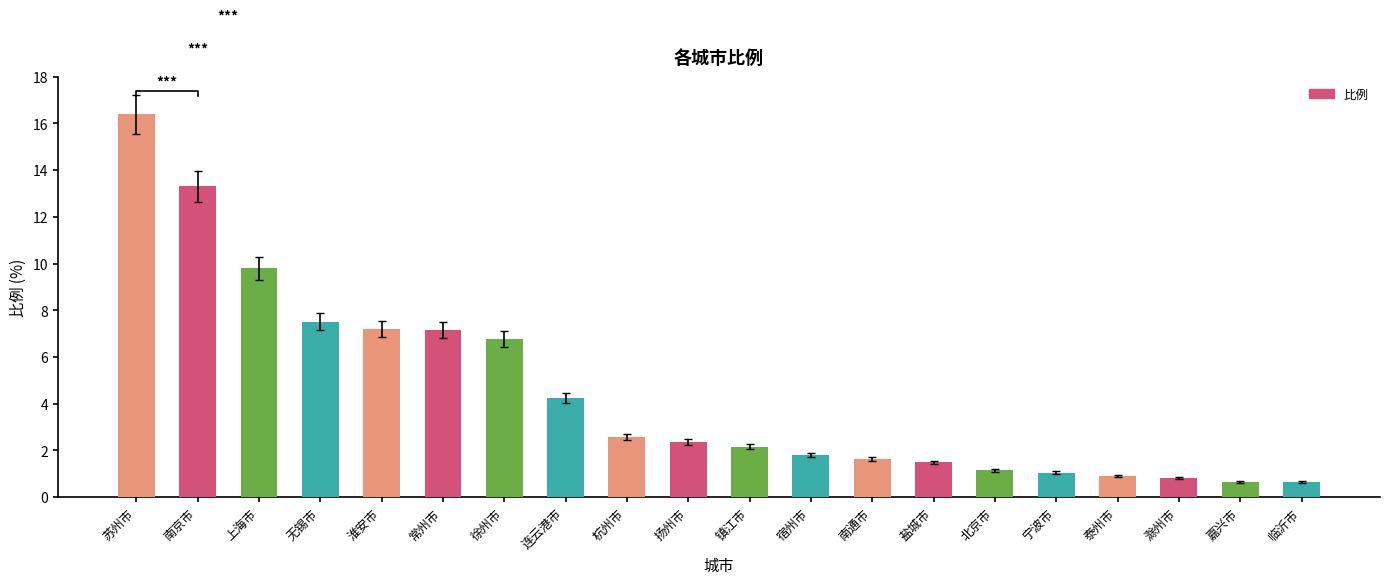

What is the approximate value at 淮安市?

7.2